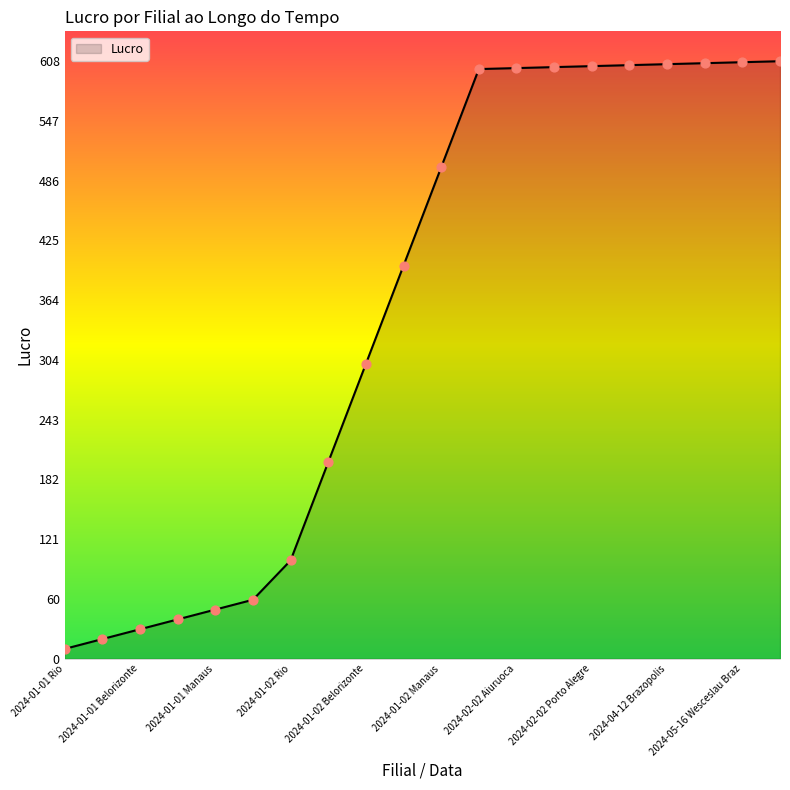

What is the greatest value displayed?

608